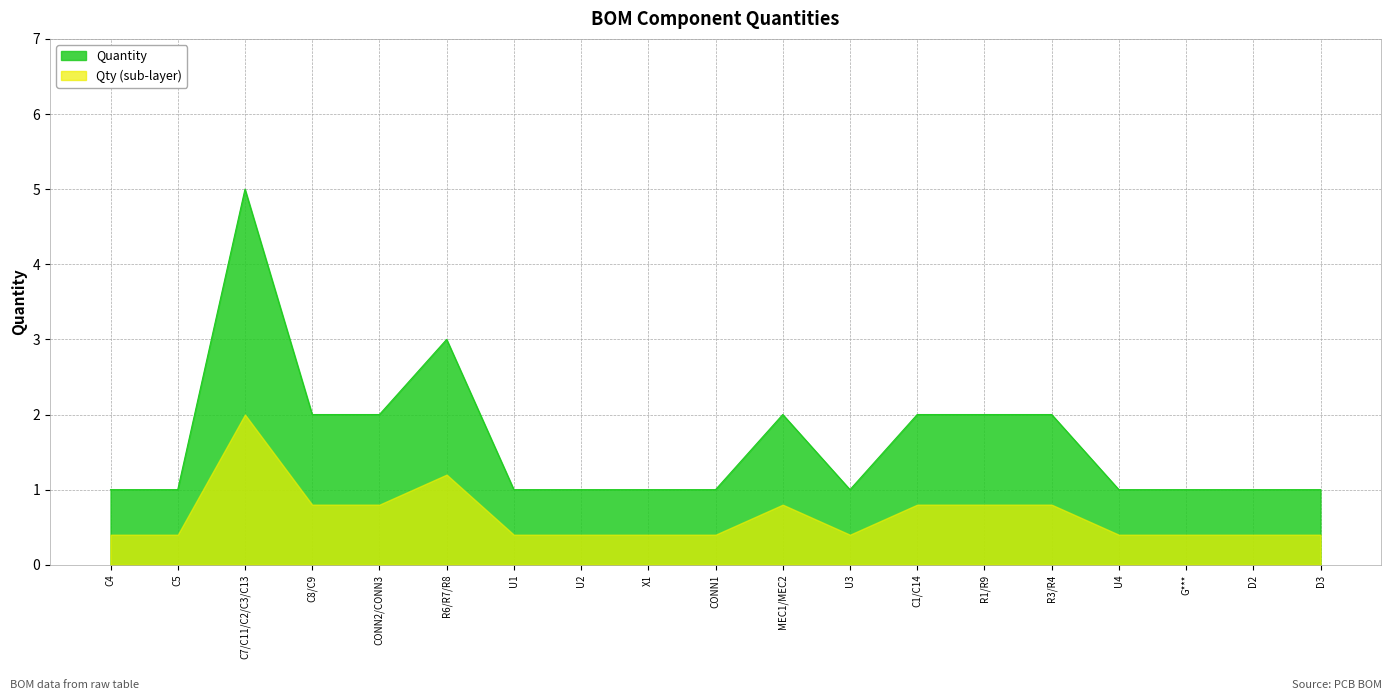

Read the value at D2.

1